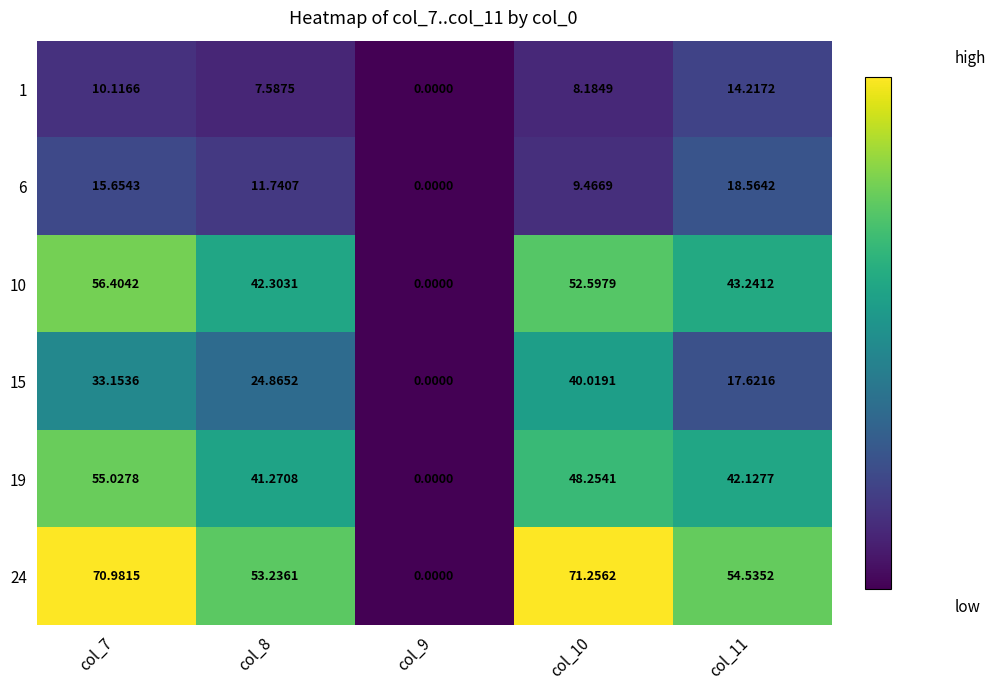

Is the value of 1 at col_11 greater than the value of 24 at col_7?

No